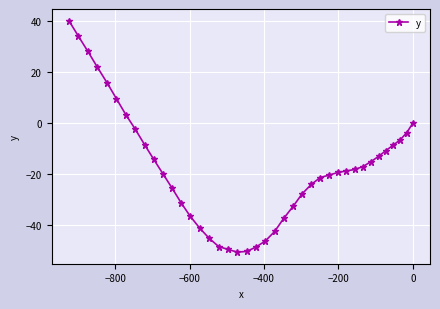

How many values are above zero?

7